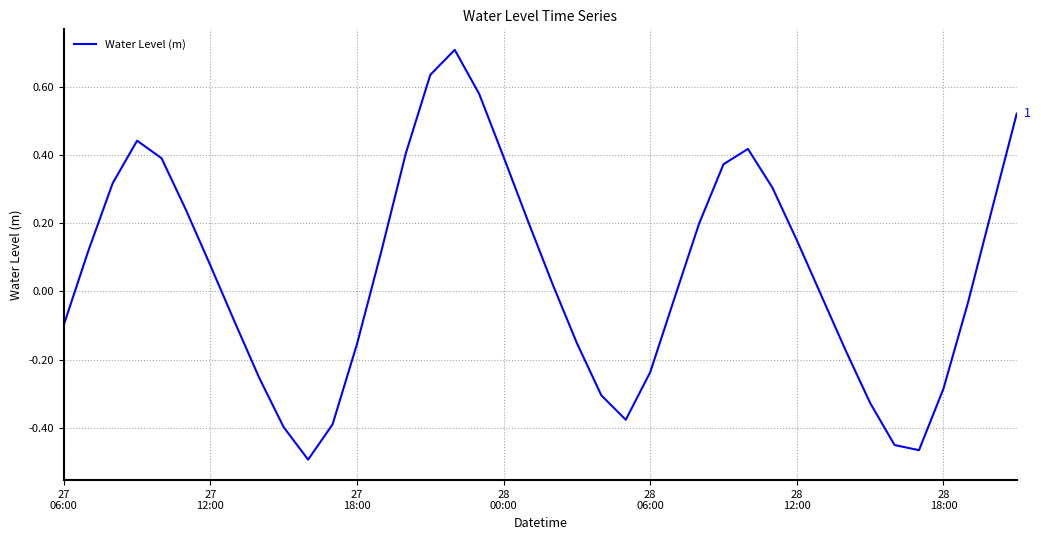

How many values are above zero?

21